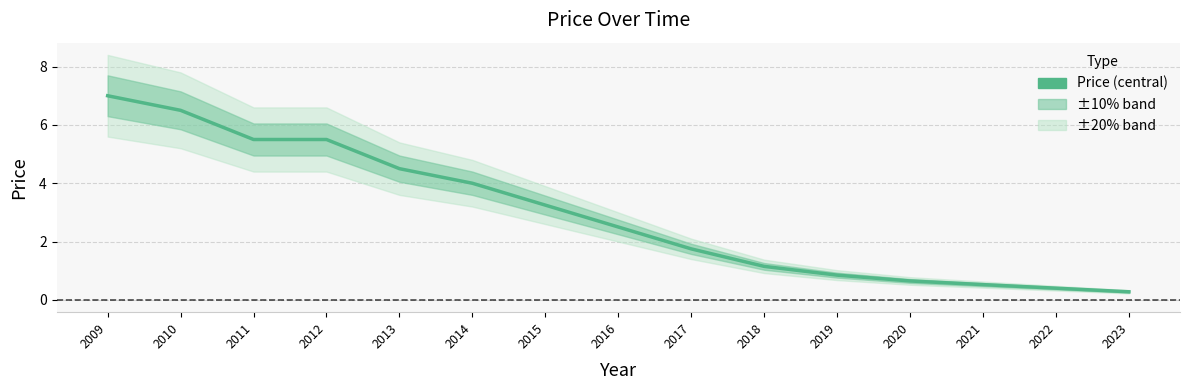

At which category does the chart reach its peak across all series?

2009